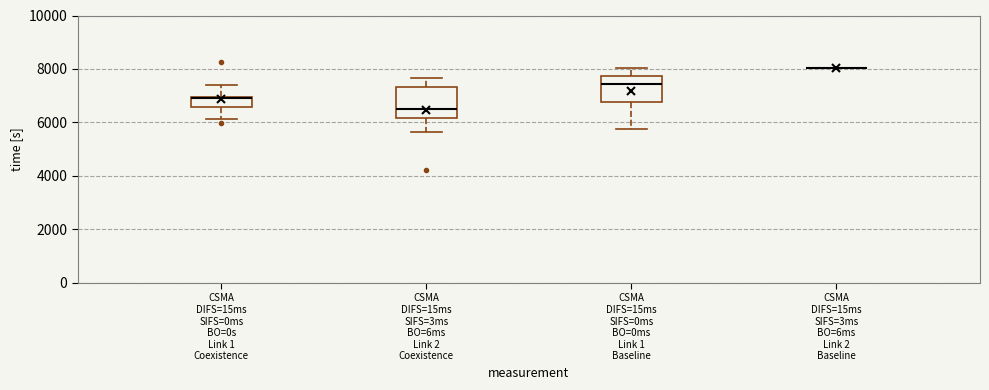

Where is the lower edge of the box for CSMA DIFS=15ms SIFS=0ms BO=0ms Link 1 Baseline on the y-axis? The values are not printed on the chart, so give them approximately, as read against the axis.

6800